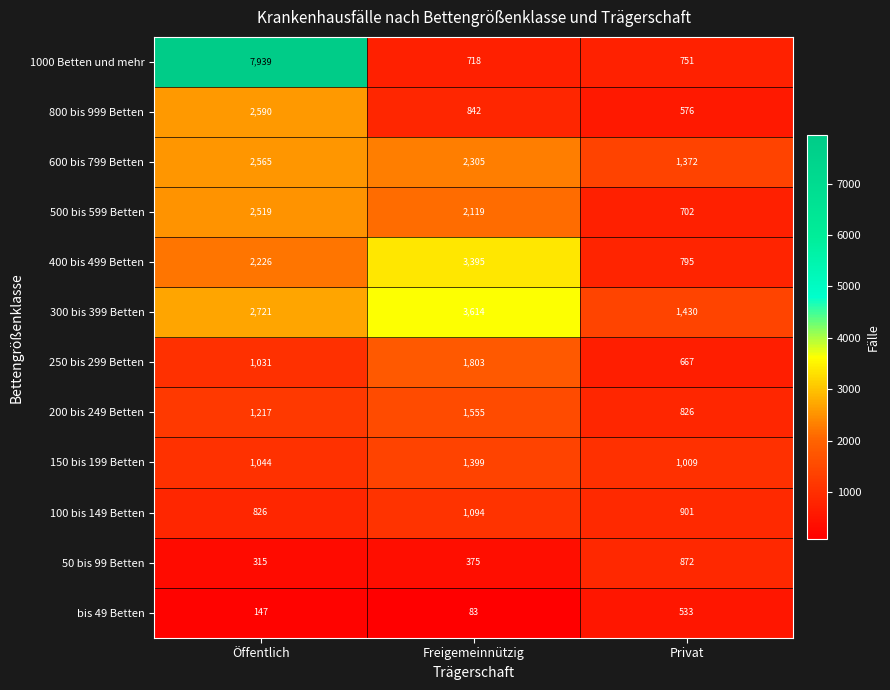

Is it true that 600 bis 799 Betten equals 1775 at Öffentlich?

False